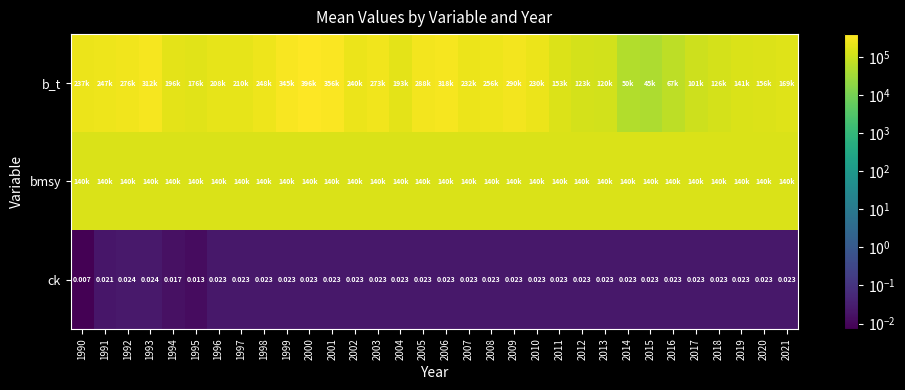

What is the total value across all series at 2021?

308828.4